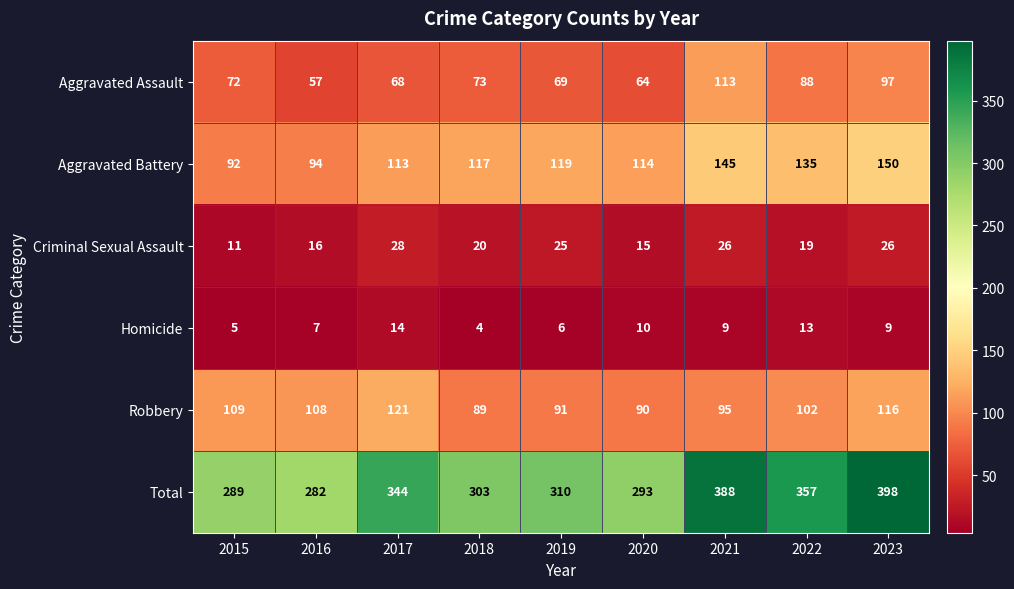

How many data points in Homicide are less than 9?

4